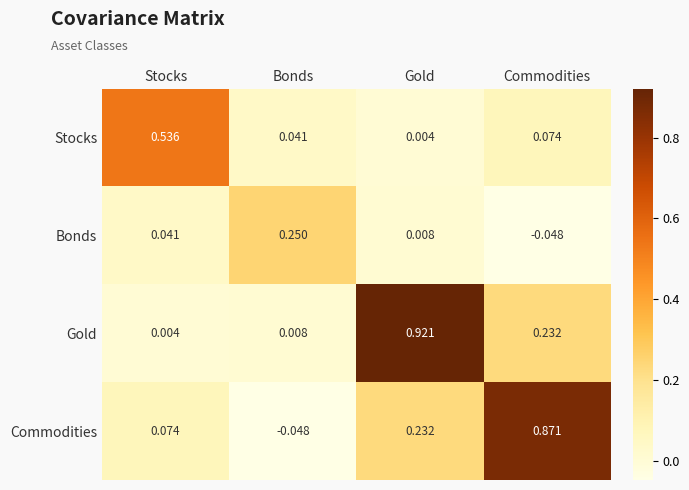

At which category is the sum across all series the highest?

Gold